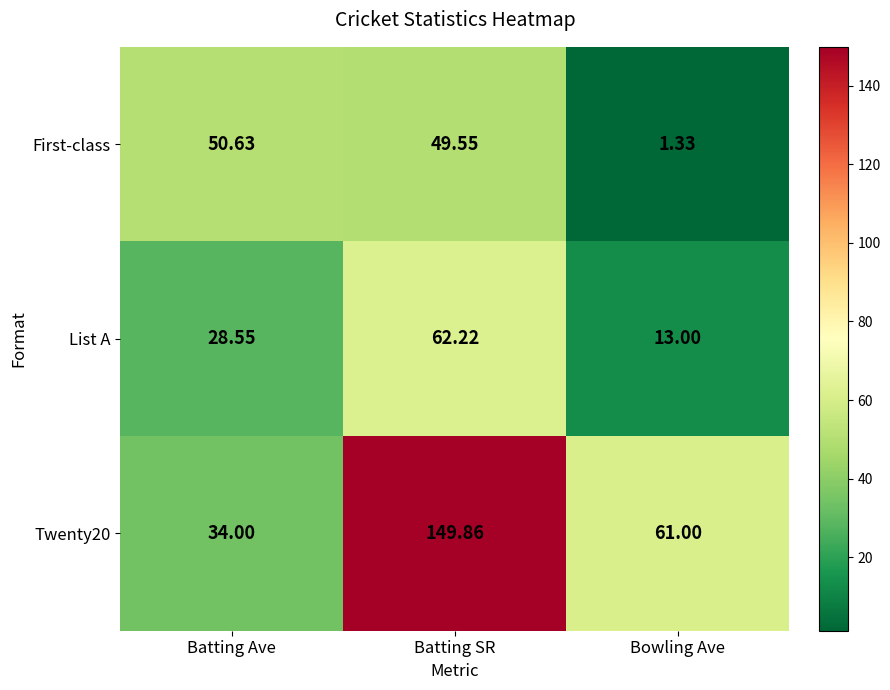

Rank the categories by Twenty20 value from lowest to highest.

Batting Ave, Bowling Ave, Batting SR